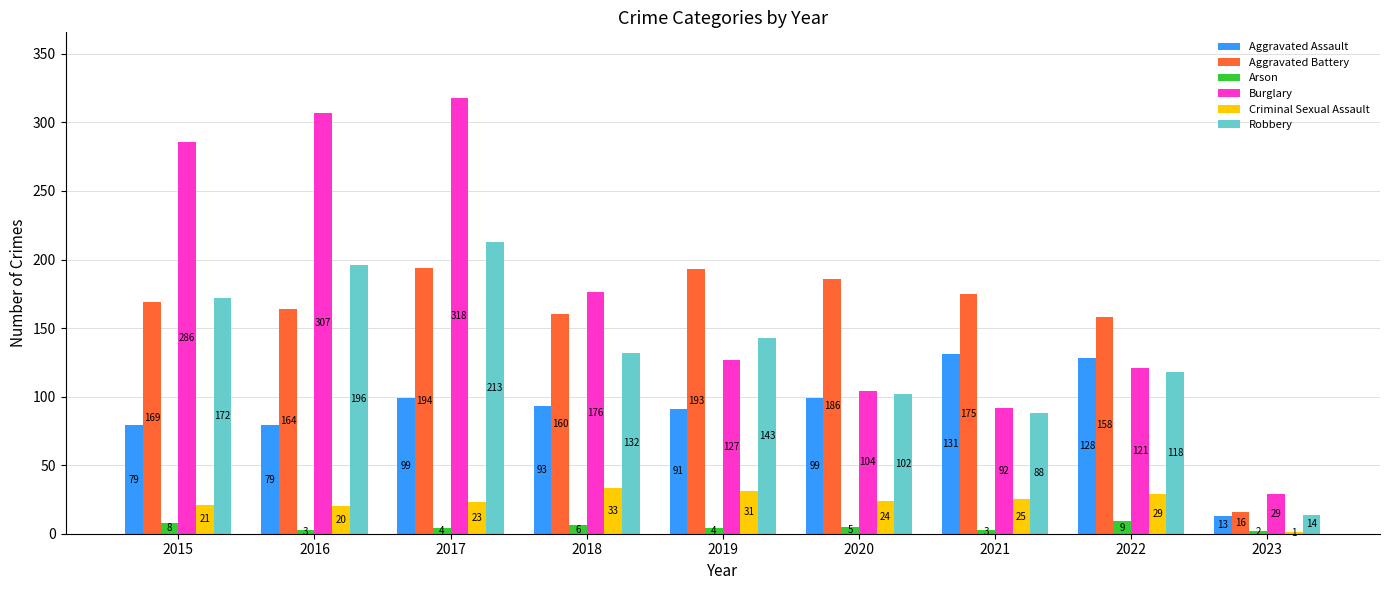

What is the sum of all Aggravated Battery values?

1415